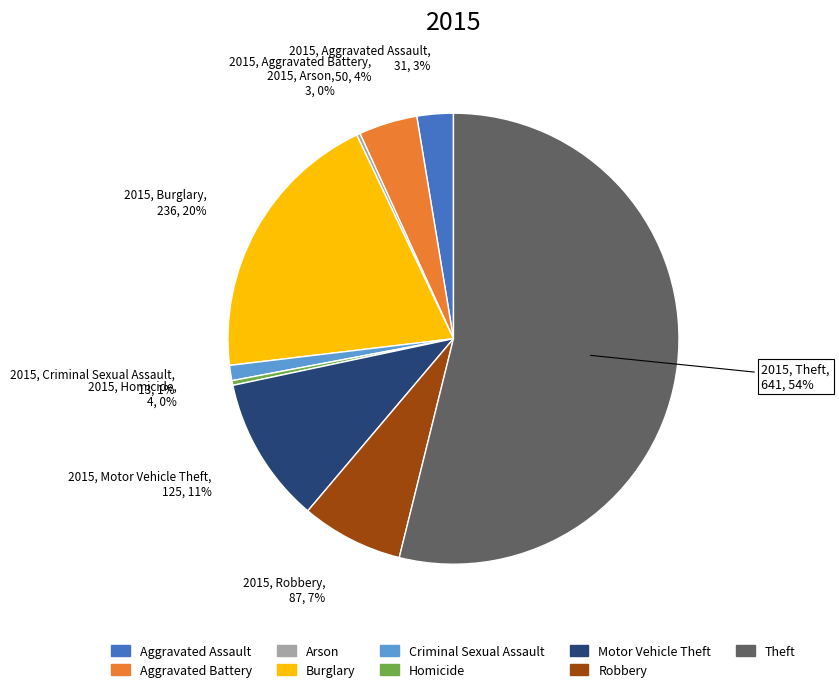

To the nearest percent, what is the average slice percentage?

11%